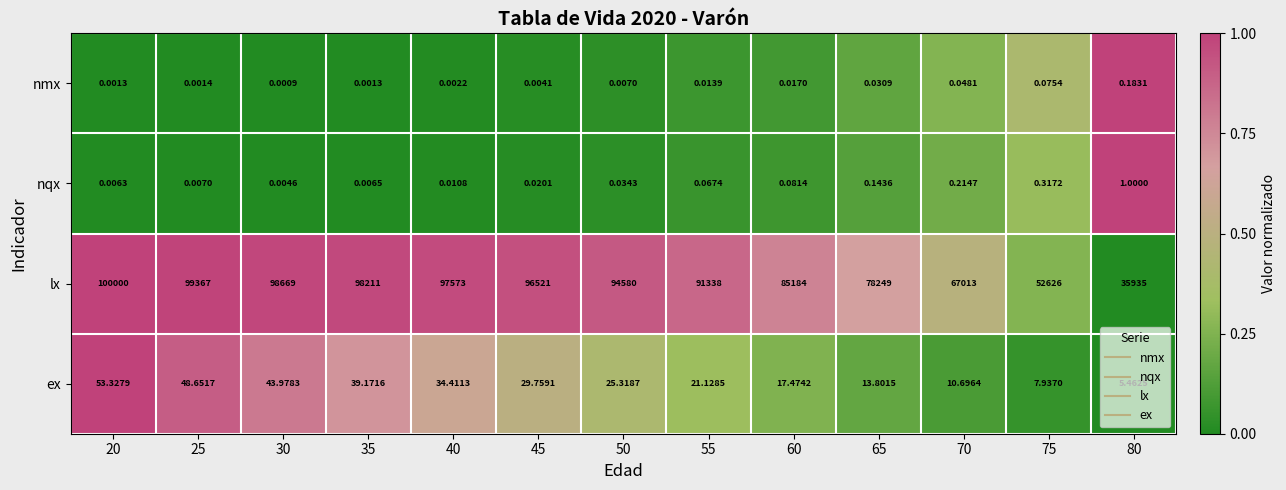

What is the total value across all series at 35?

98250.2